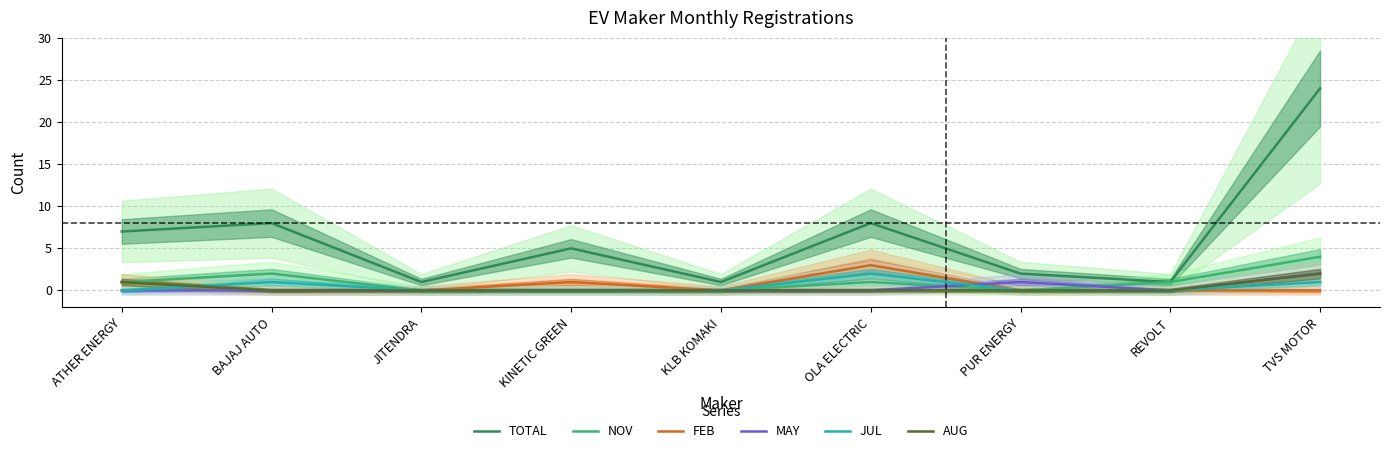

At which category is the sum across all series the highest?

TVS MOTOR